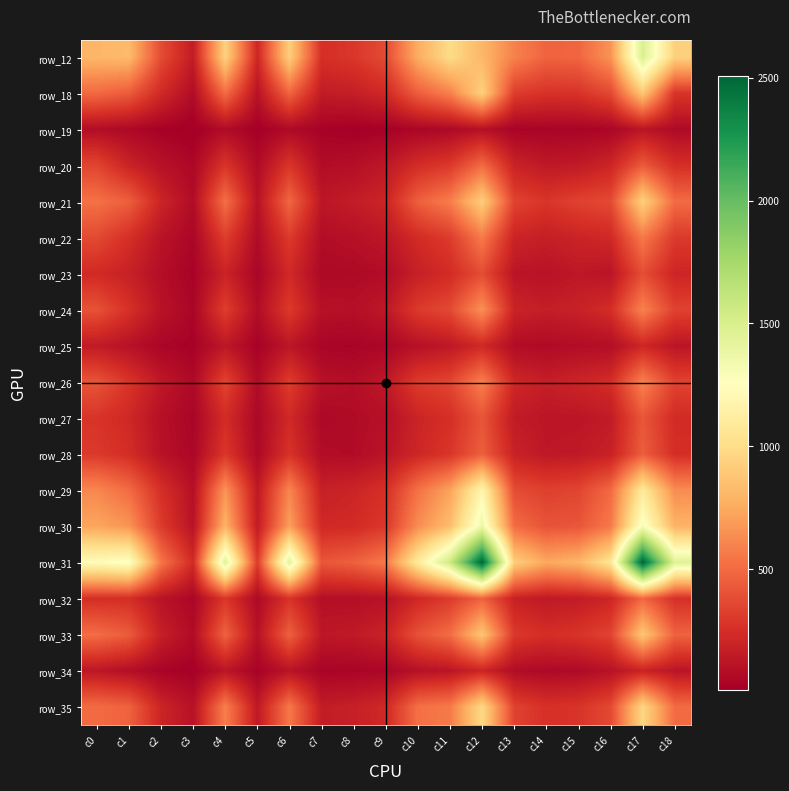

How many series are shown in this chart?

19